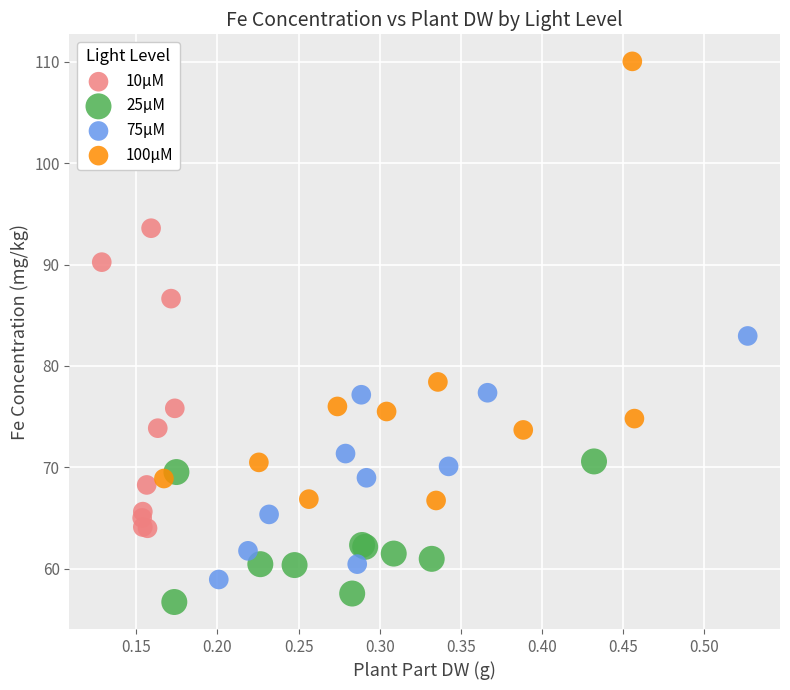

What are all the series names shown in the legend?

10µM, 25µM, 75µM, 100µM